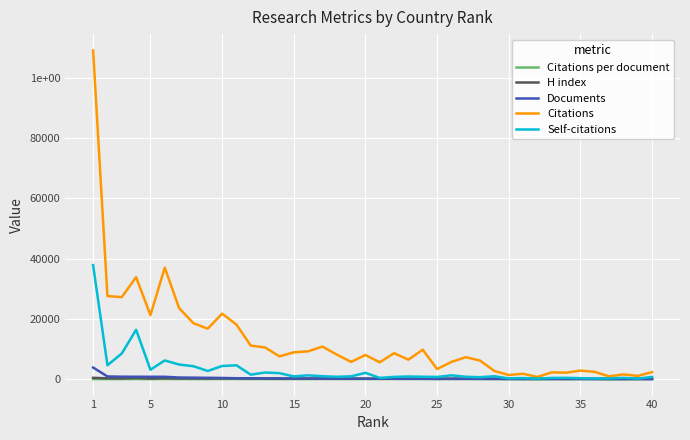

True or false: H index and Citations intersect in this chart.

False